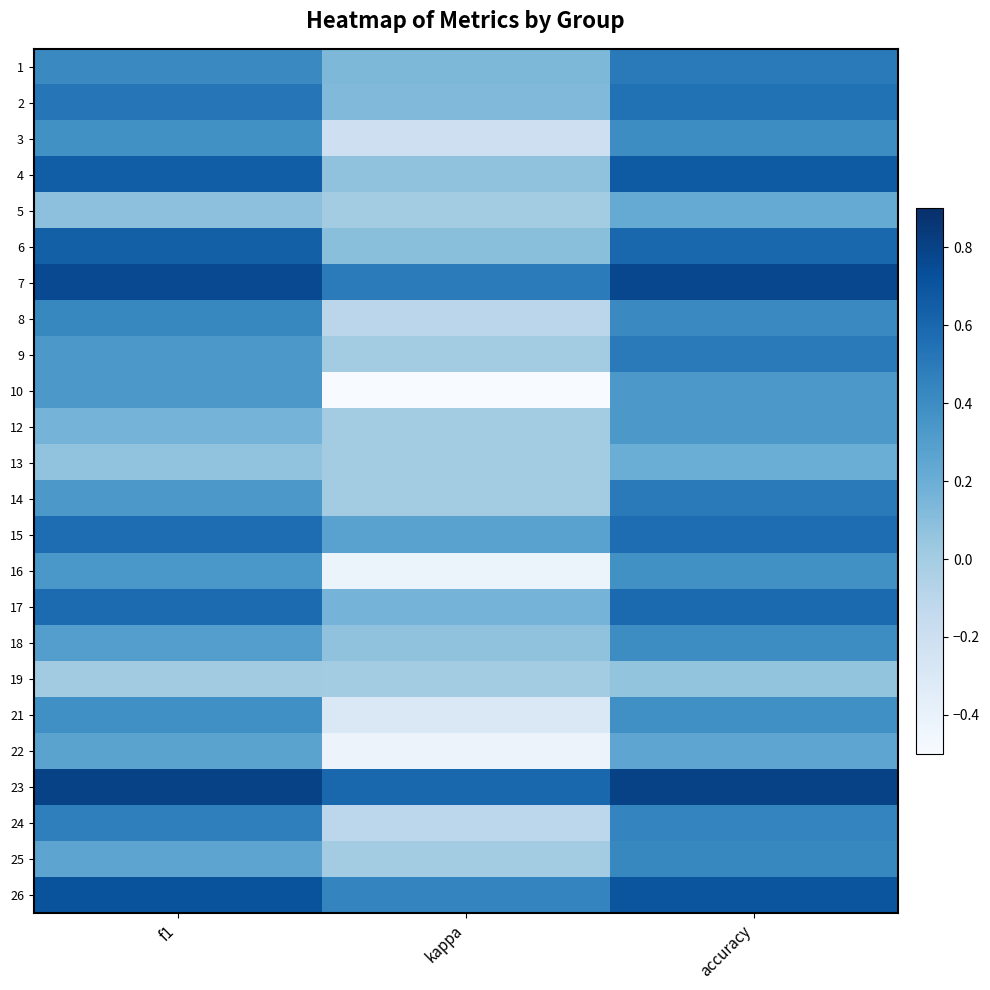

At which category is the sum across all series the highest?

accuracy